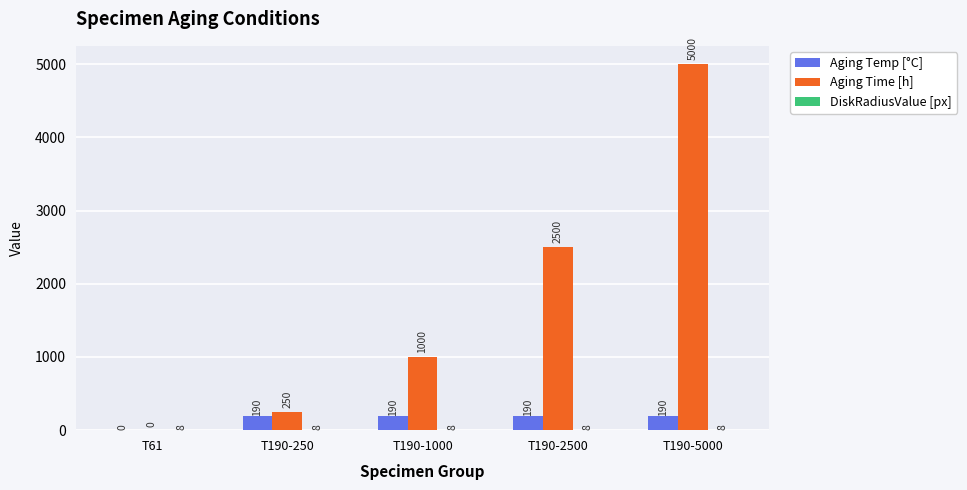

What is the sum of all Aging Temp [°C] values?

760